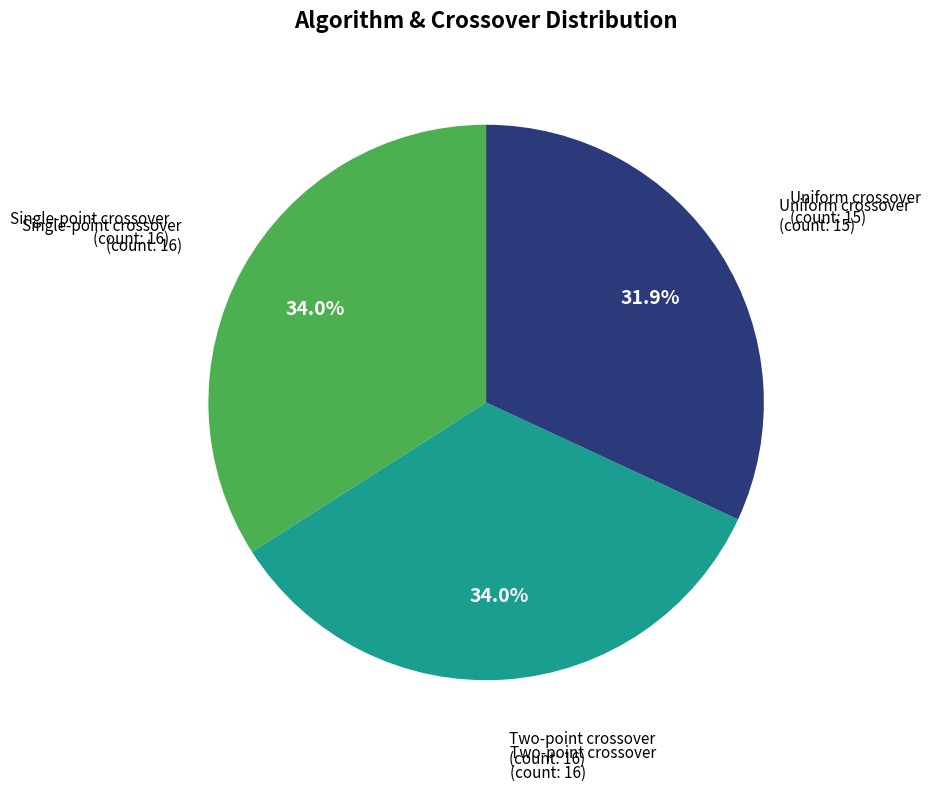

Is there a majority slice in this chart?

No